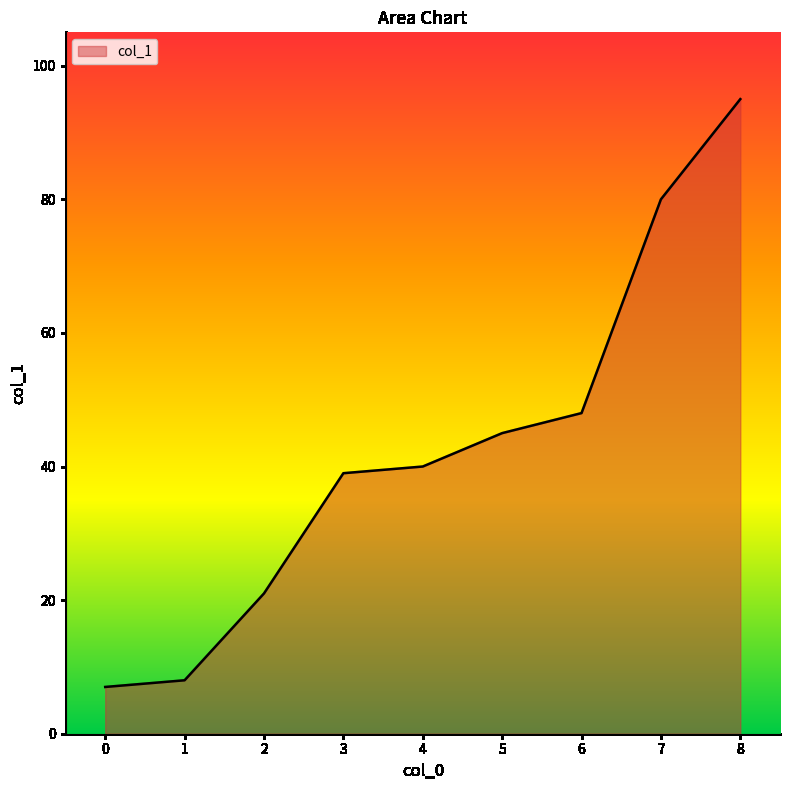

Which has a higher value, 8 or 5?

8